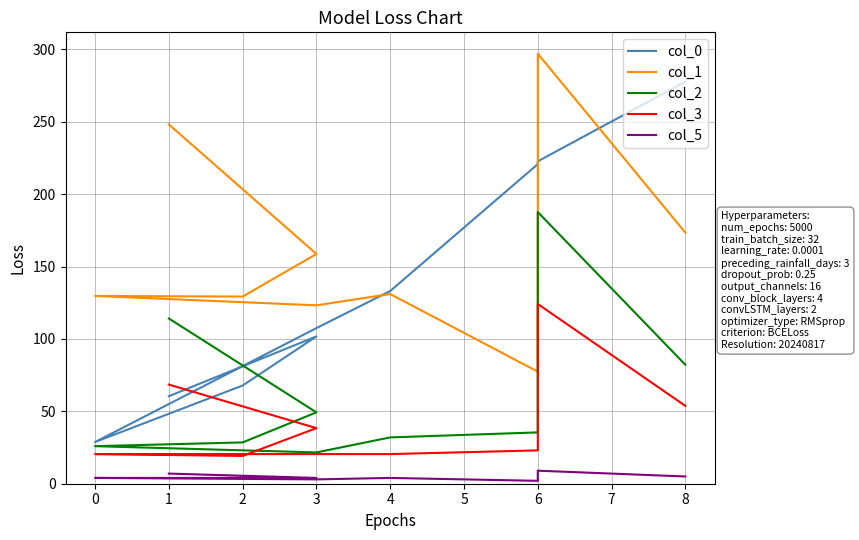

What is the greatest value displayed?

297.1